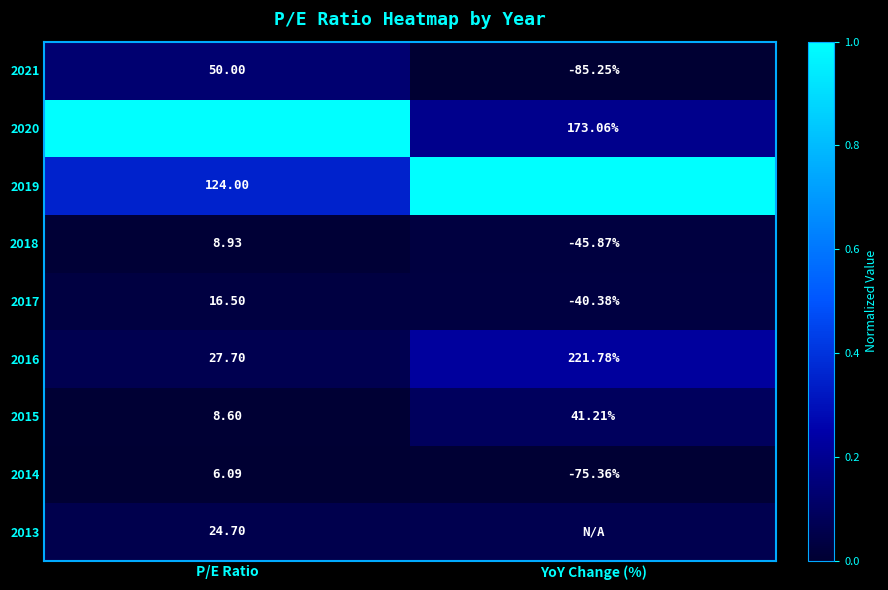

Is the value of 2015 at P/E Ratio greater than the value of 2020 at P/E Ratio?

No